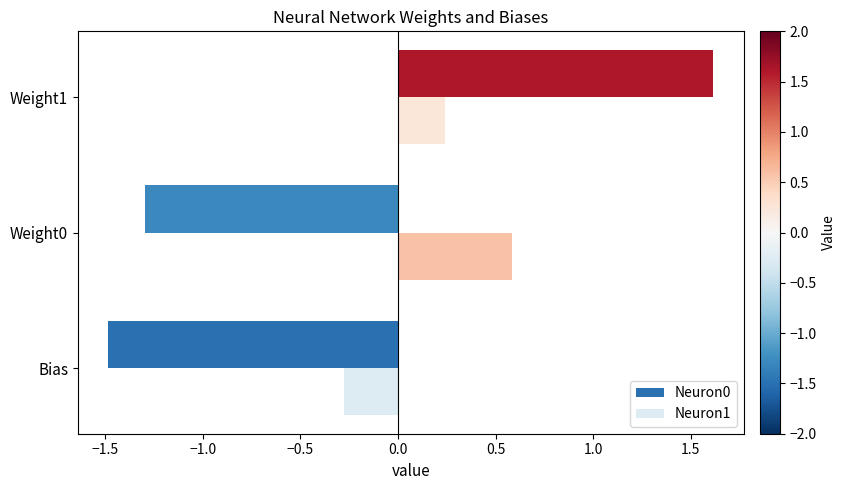

Which series has the widest spread of values?

Neuron0